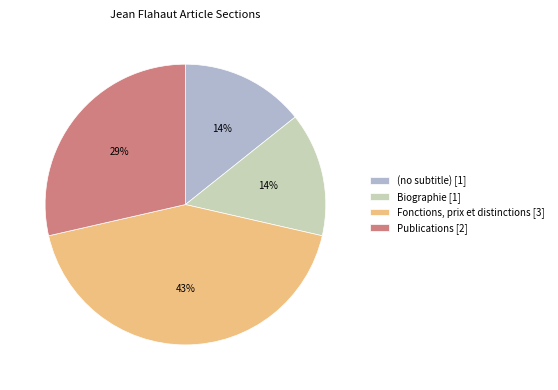

Is Biographie the majority of the pie?

No